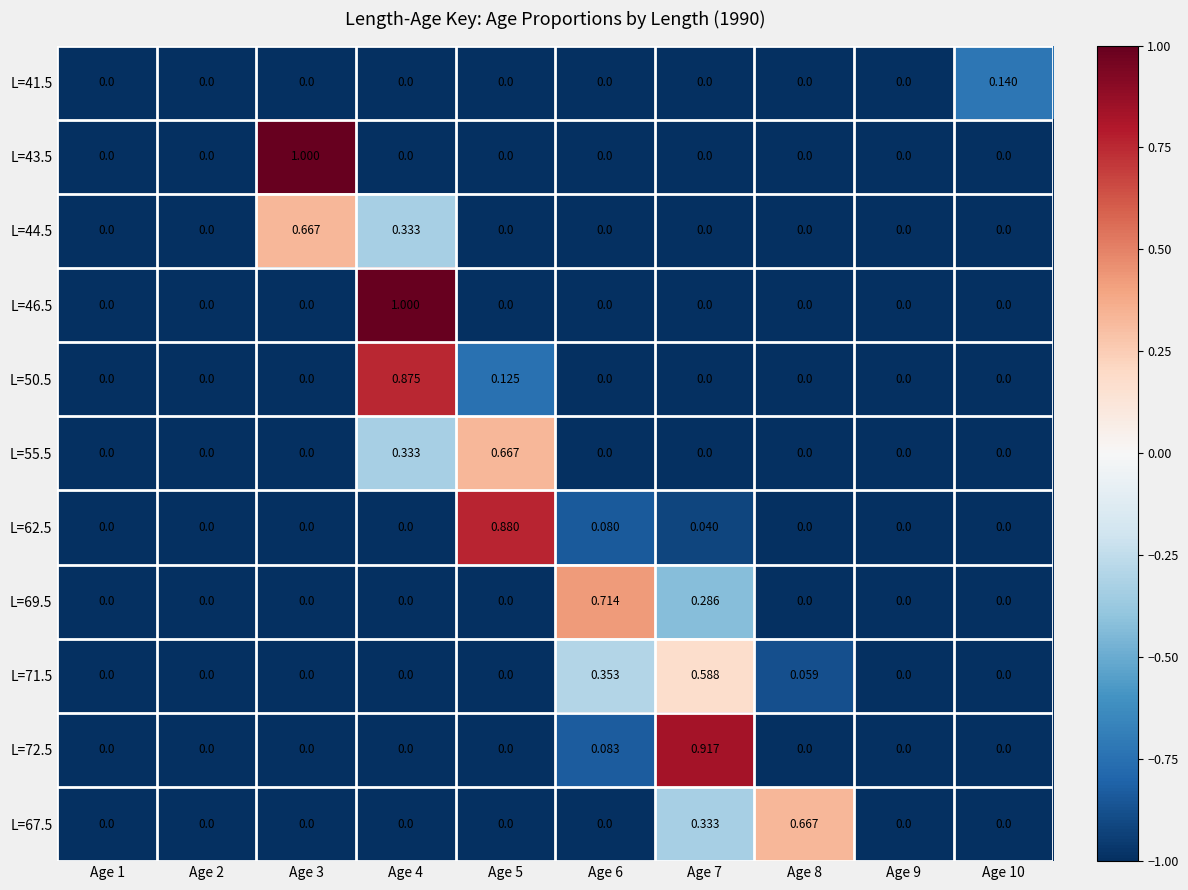

Count the number of categories in the chart.

10